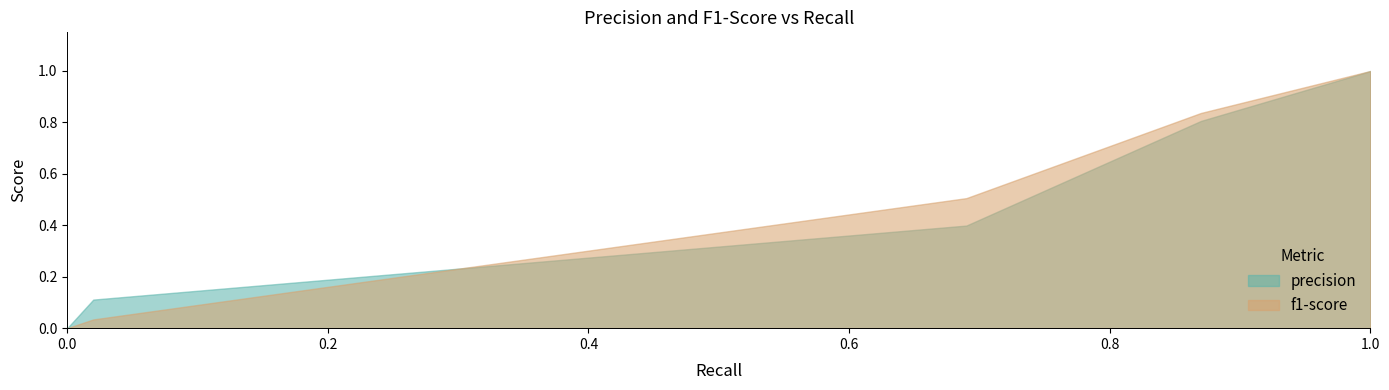

How many lines are shown in the chart?

2